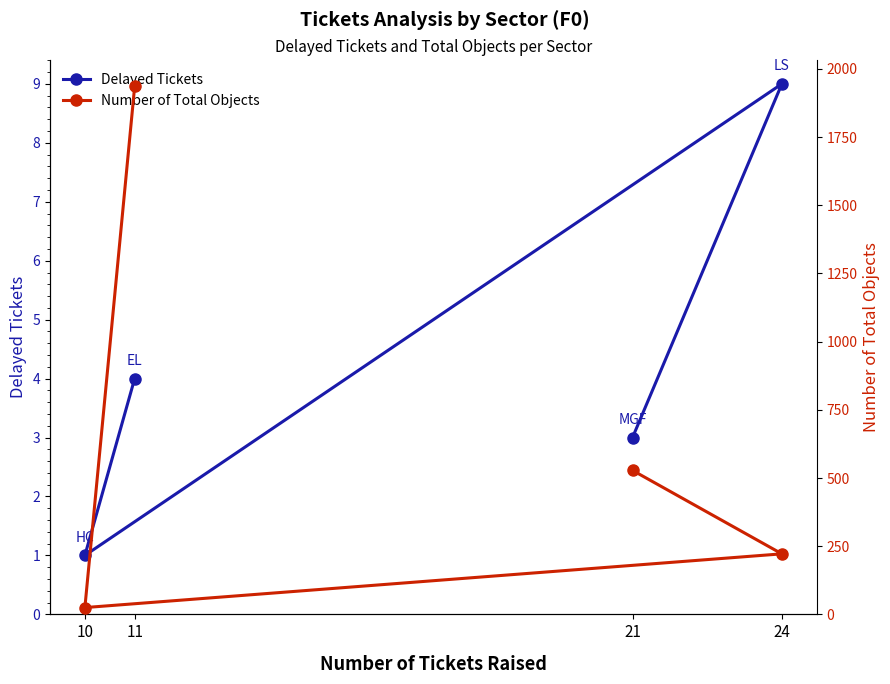

How many distinct data groups are displayed?

2